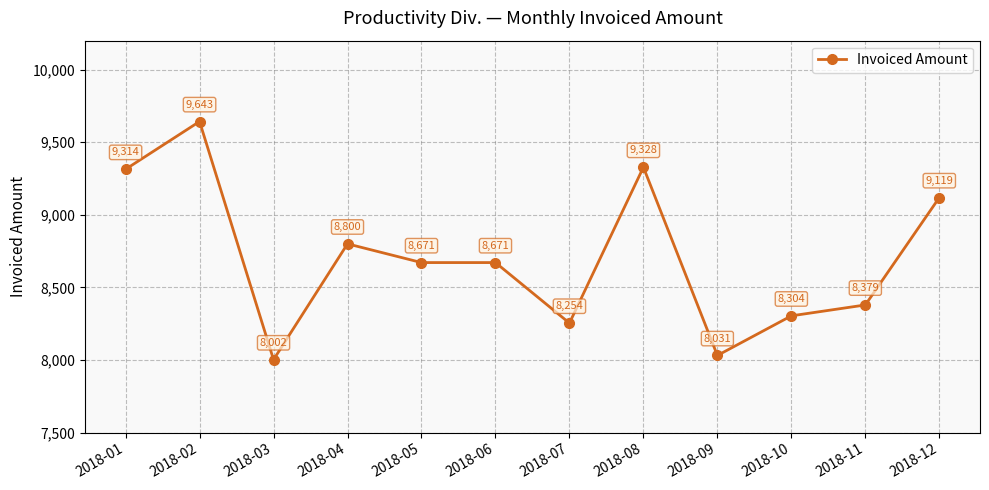

Count the number of categories in the chart.

12